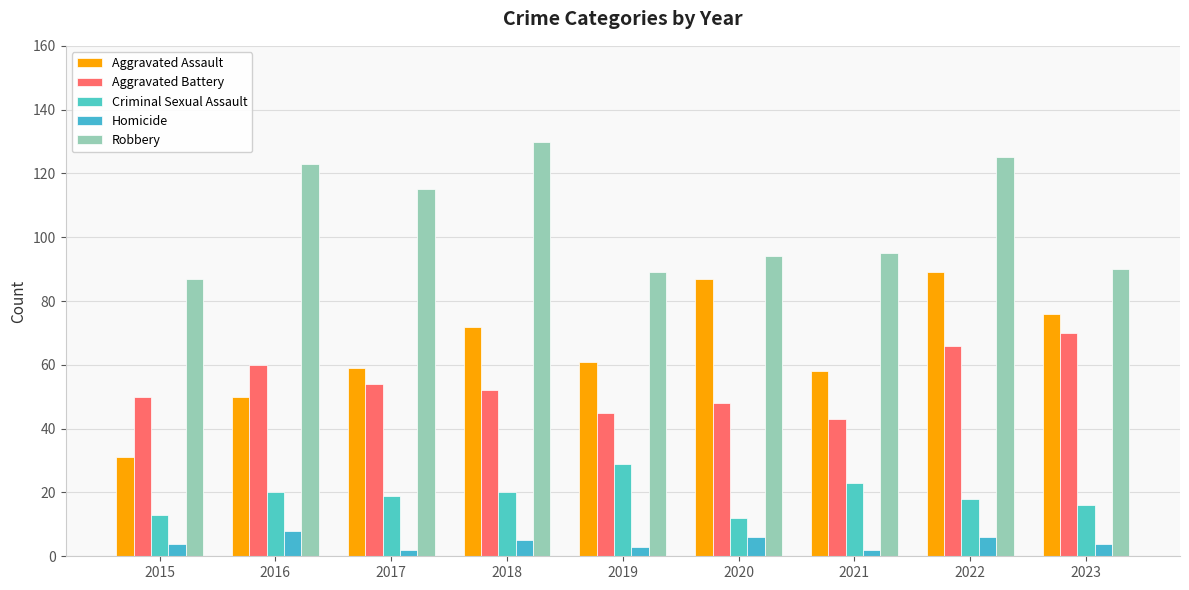

How many bars are there in total?

45